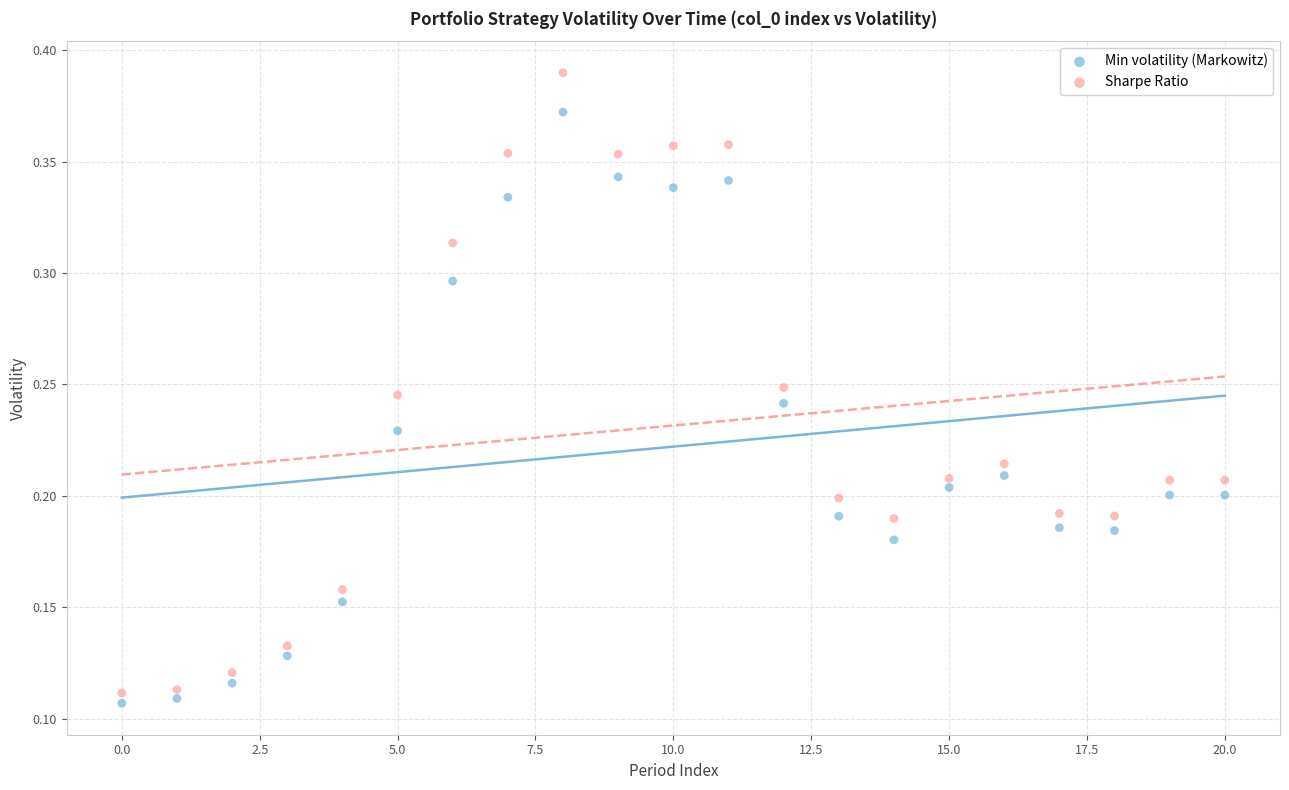

Which series reaches the maximum Y coordinate?

Sharpe Ratio